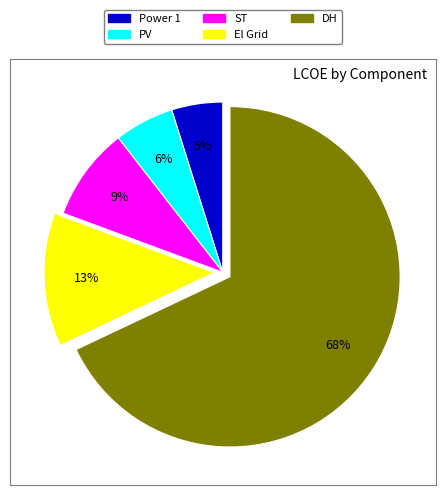

The Power 1 slice represents 5% of the pie. True or false?

True